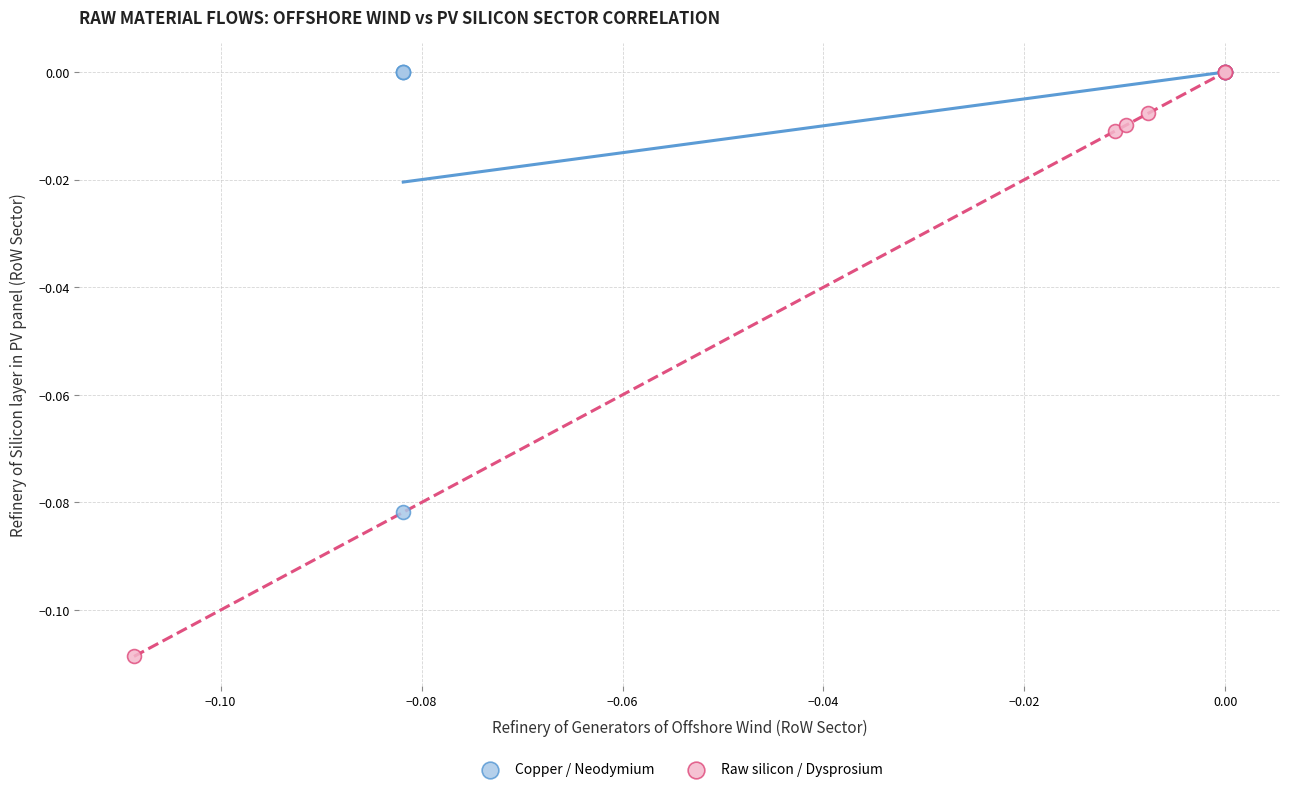

Which series has the widest spread of Y values?

Raw silicon / Dysprosium